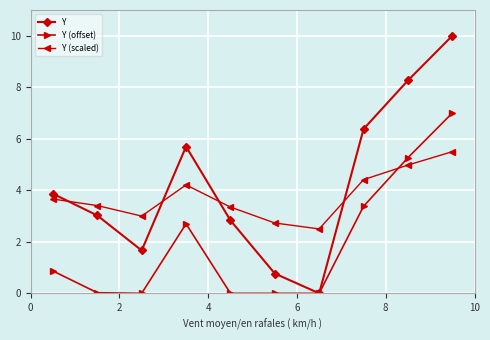

Which series has the largest range (max minus min)?

Y